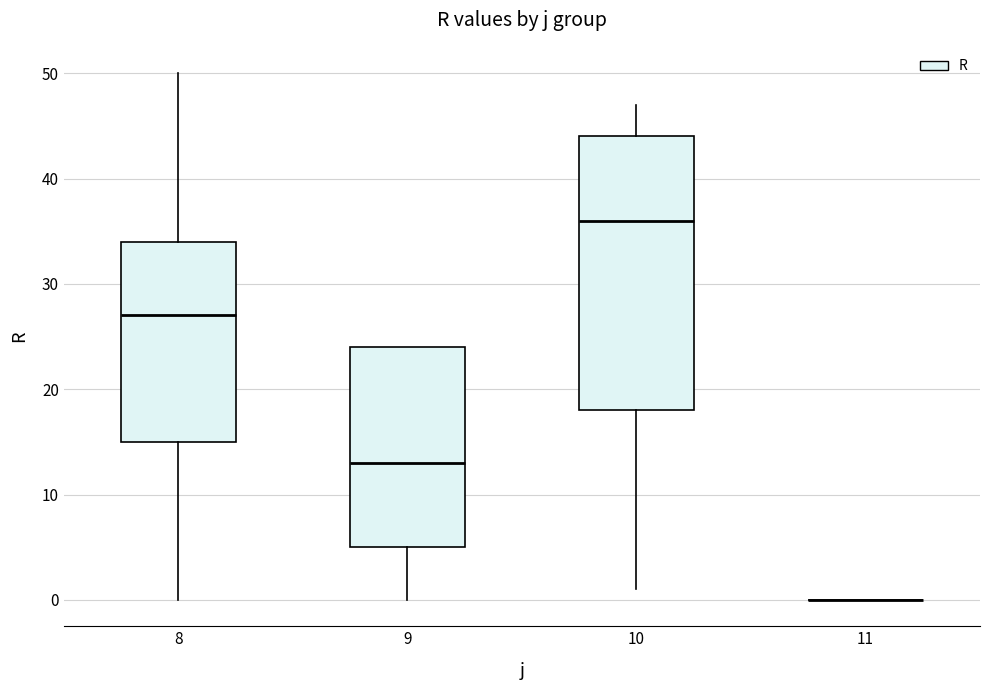

Which box is the tallest, from its lower edge to its upper edge?

10